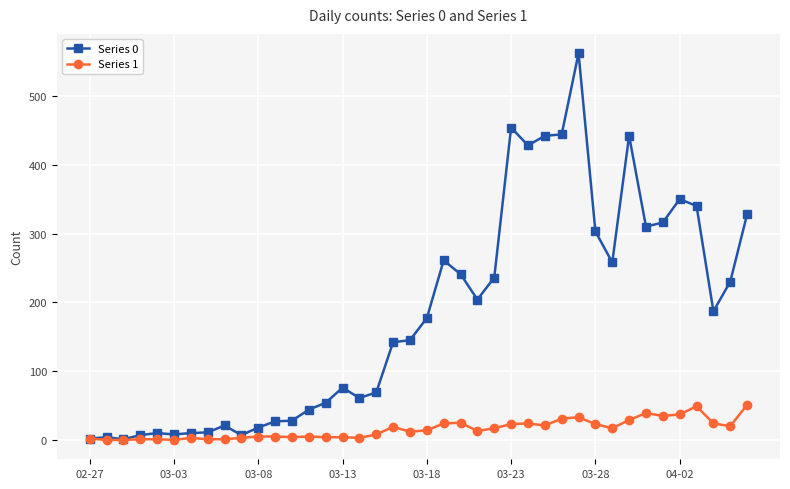

What is the lowest value of the Series 0 series?

1